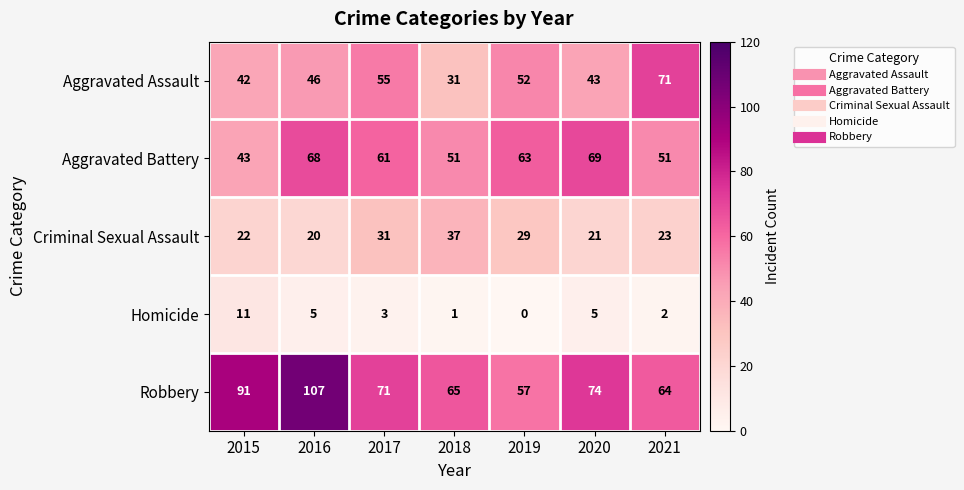

True or false: Aggravated Battery has a value of 68 at 2016.

True